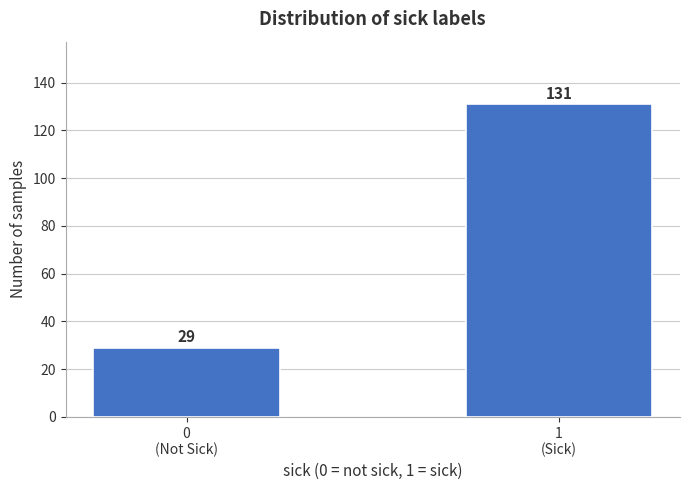

Reading left to right, extract all data points from this chart.

29	131